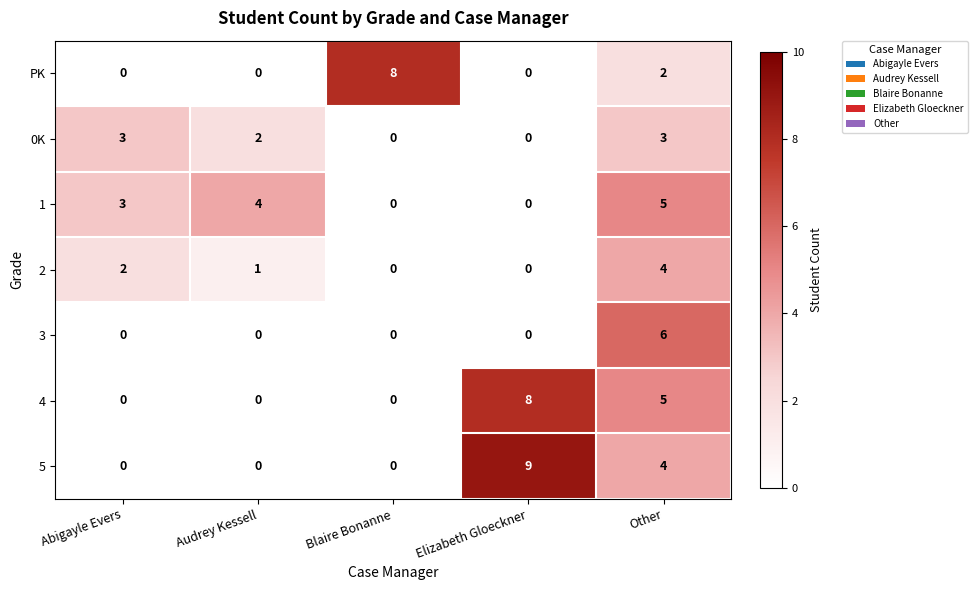

Which series has the widest spread of values?

5